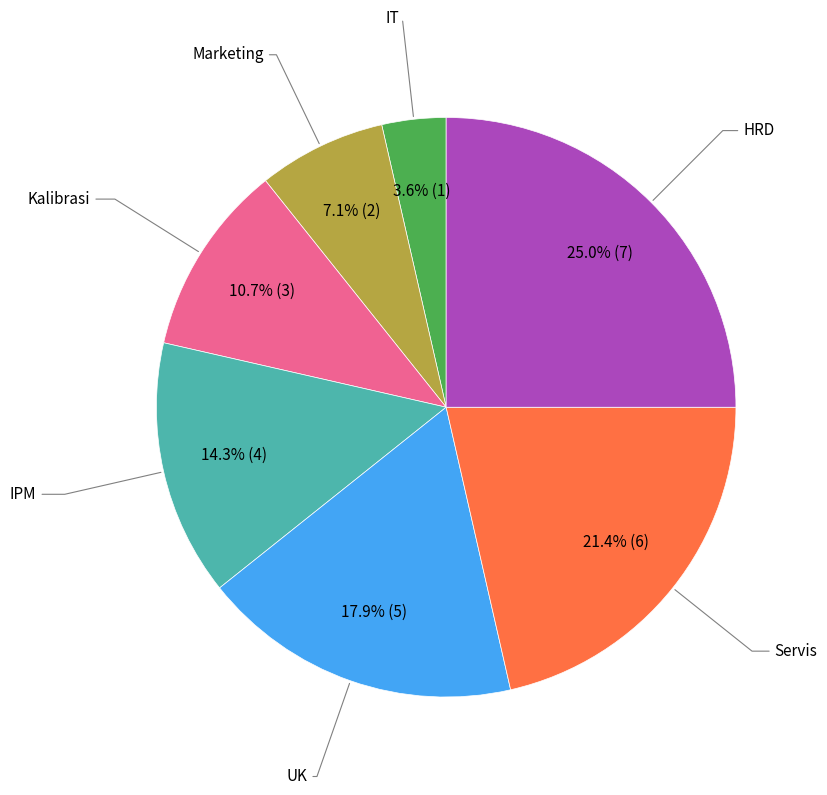

Rank the categories by value from lowest to highest.

IT, Marketing, Kalibrasi, IPM, UK, Servis, HRD